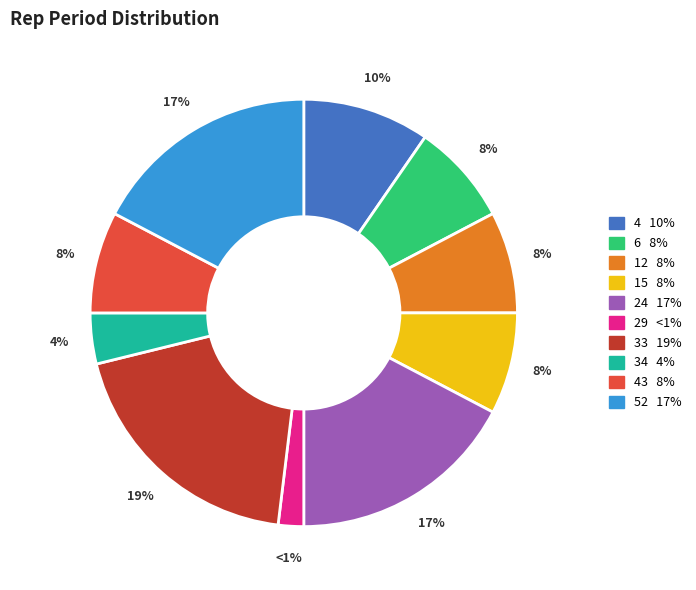

The 33 slice represents 19% of the pie. True or false?

True